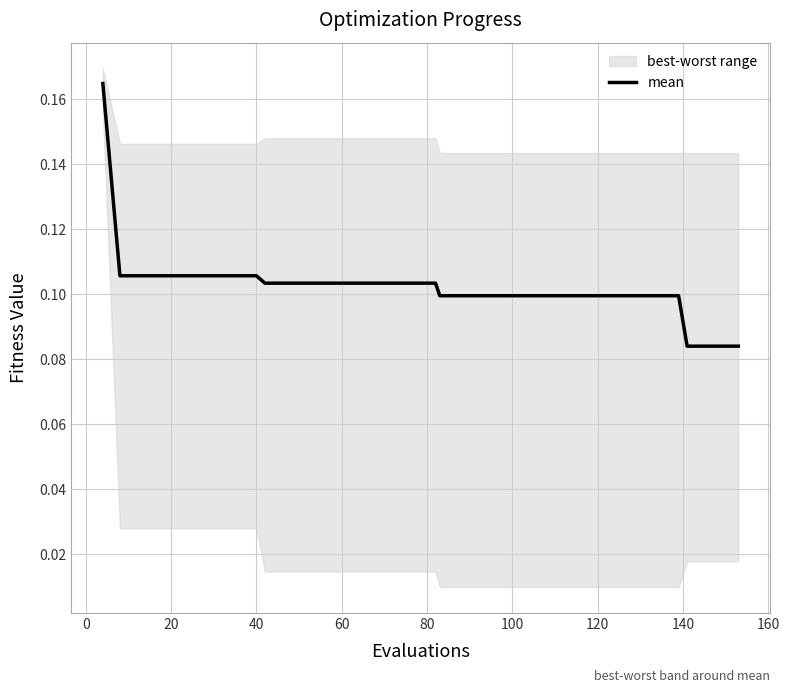

Is this an area chart (filled region under the line)?

No